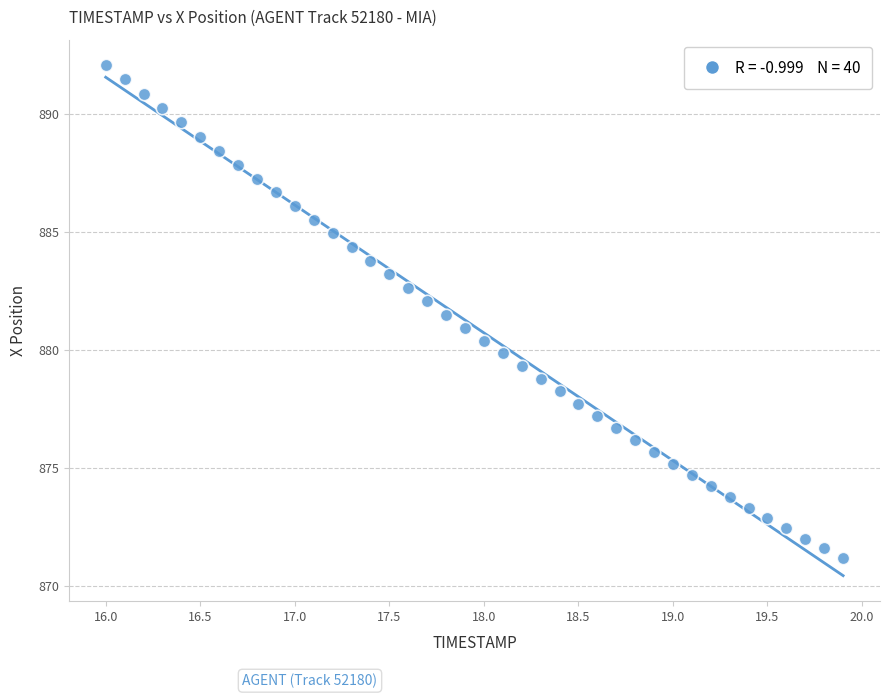

What is the range of X values (max minus min)?

3.9